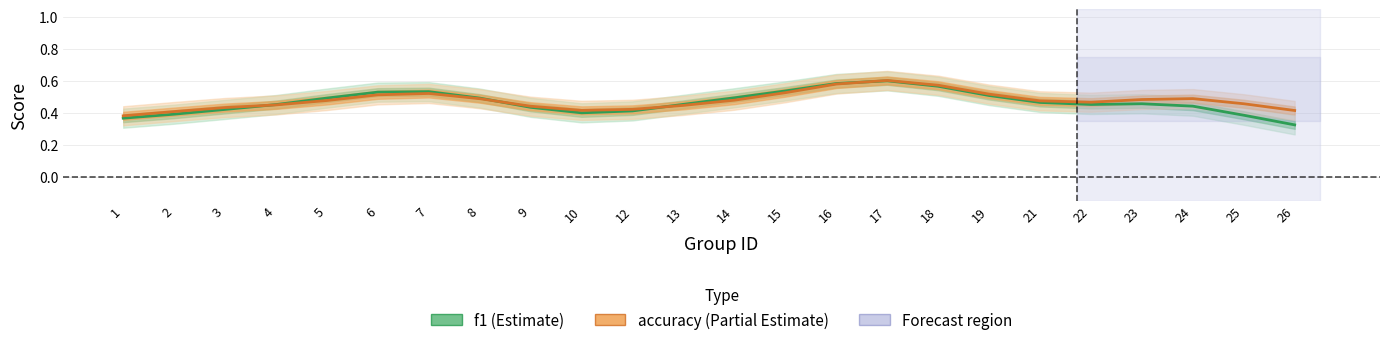

Count the number of data series in this chart.

2